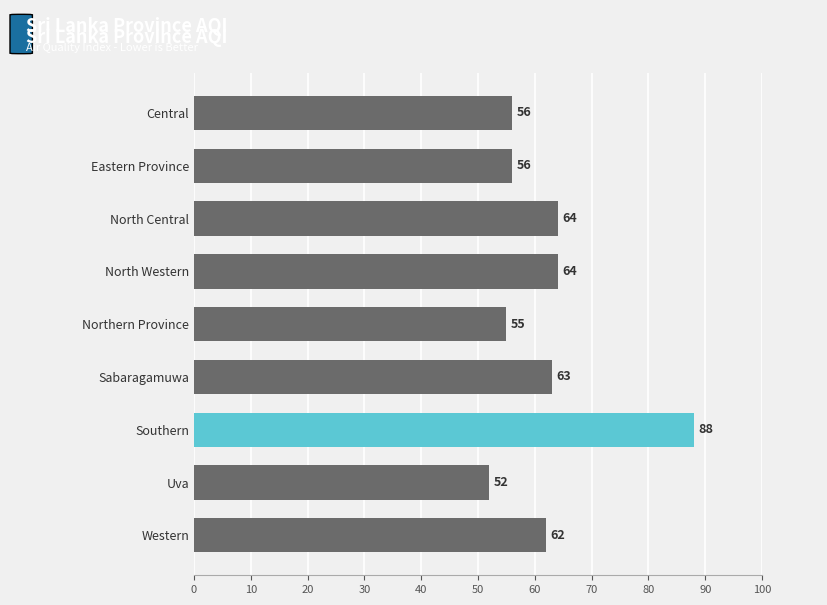

How many values are below 62?

4